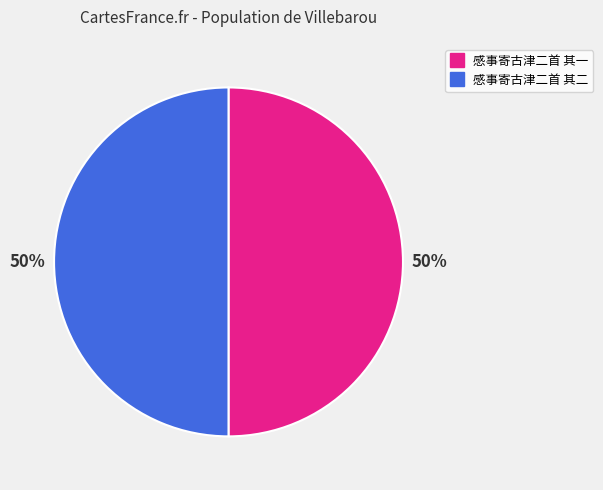

Is it true that 感事寄古津二首 其二 is 50% of the pie?

True